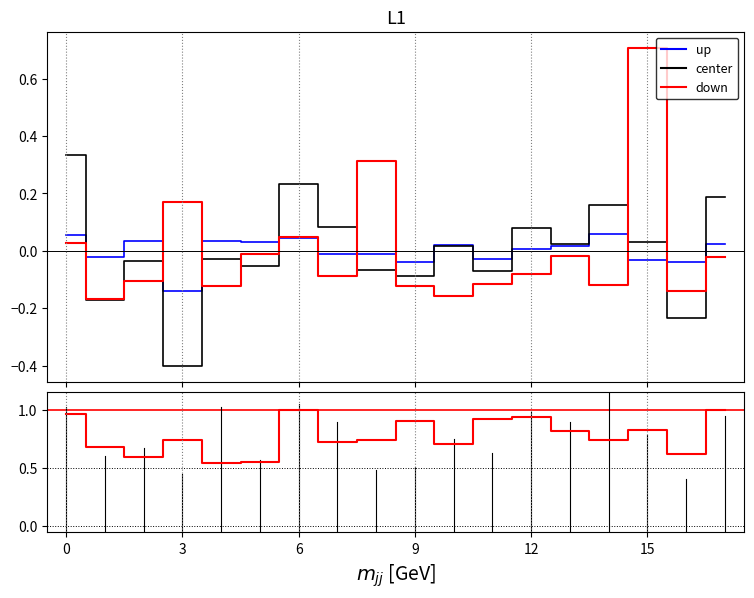

What is the greatest value displayed?

1.0